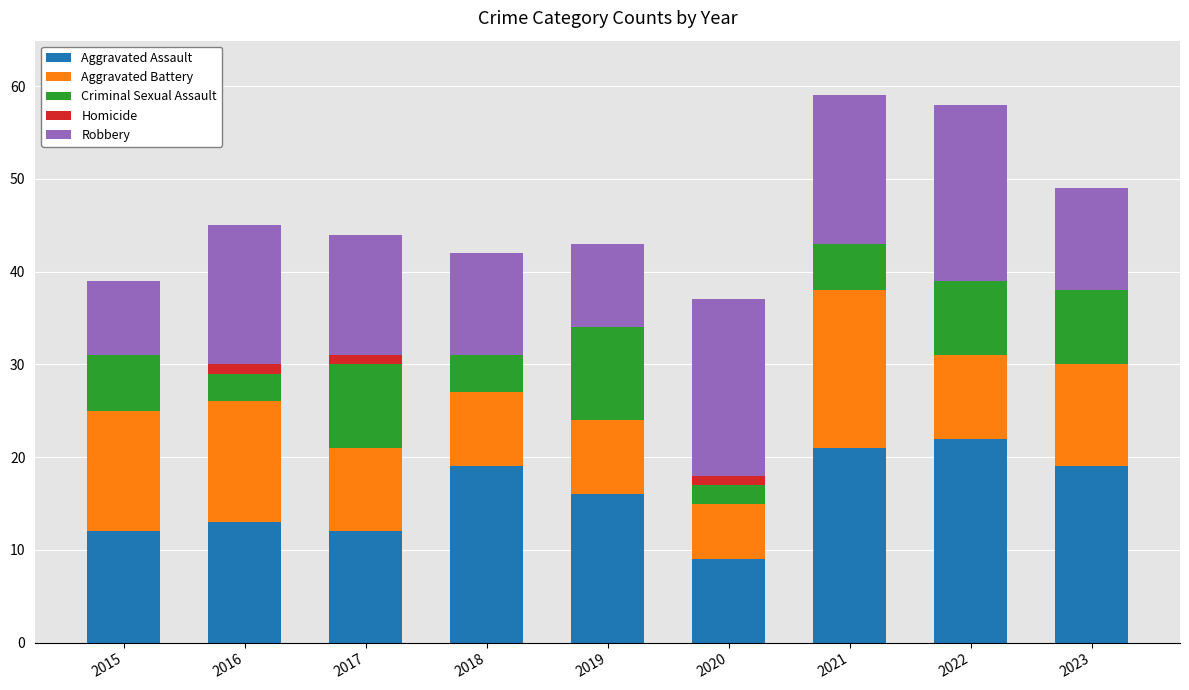

What is the highest value of the Aggravated Assault series?

22